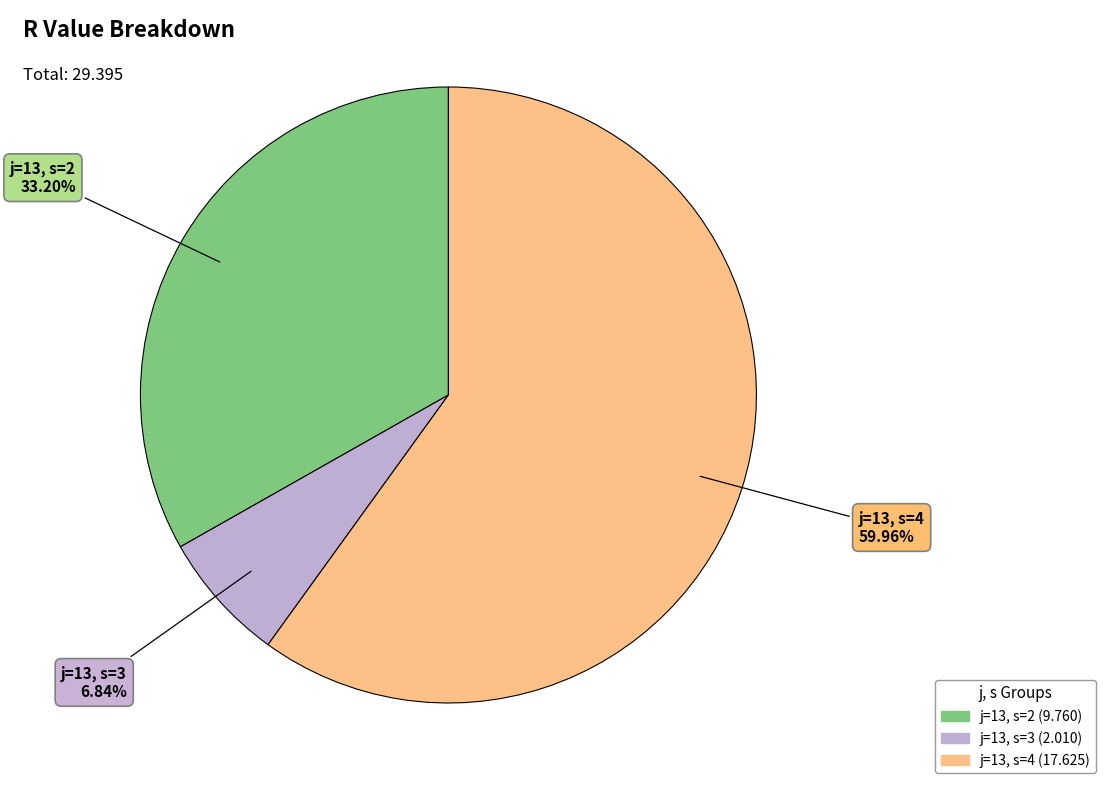

What percentage do j=13, s=2 and j=13, s=4 together represent?

93.2%